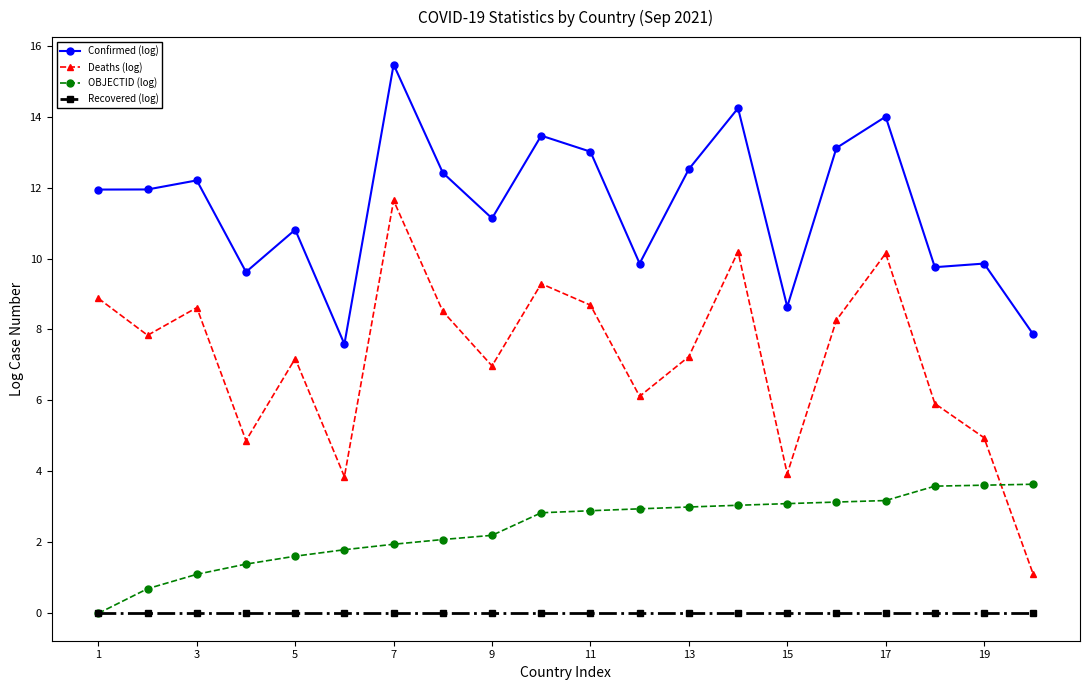

What is the maximum value shown in the chart?

15.5